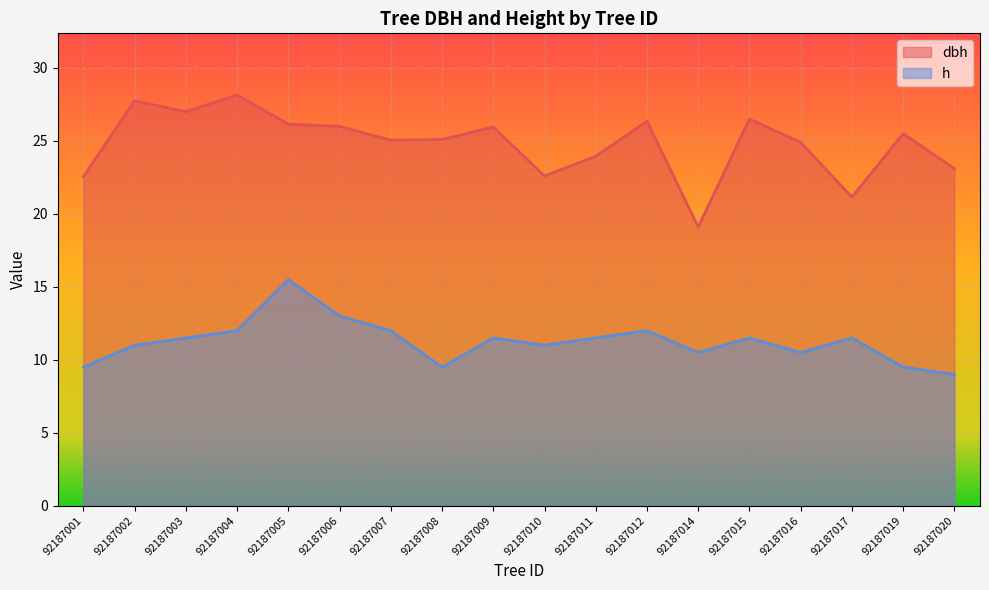

What is the difference between the highest and lowest values at 92187019?

16.0